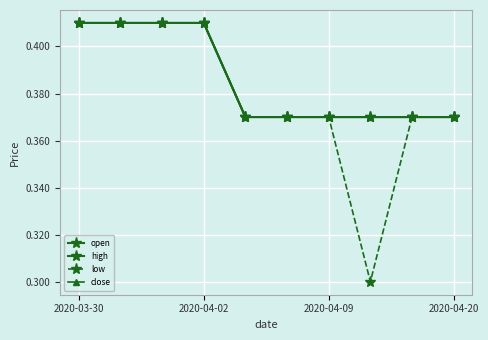

True or false: close and low intersect in this chart.

False